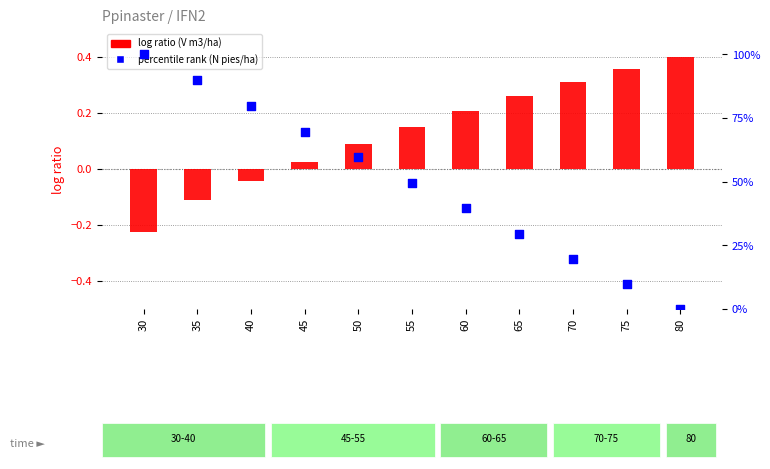

Which series has the largest total across all categories?

percentile rank (N pies/ha)